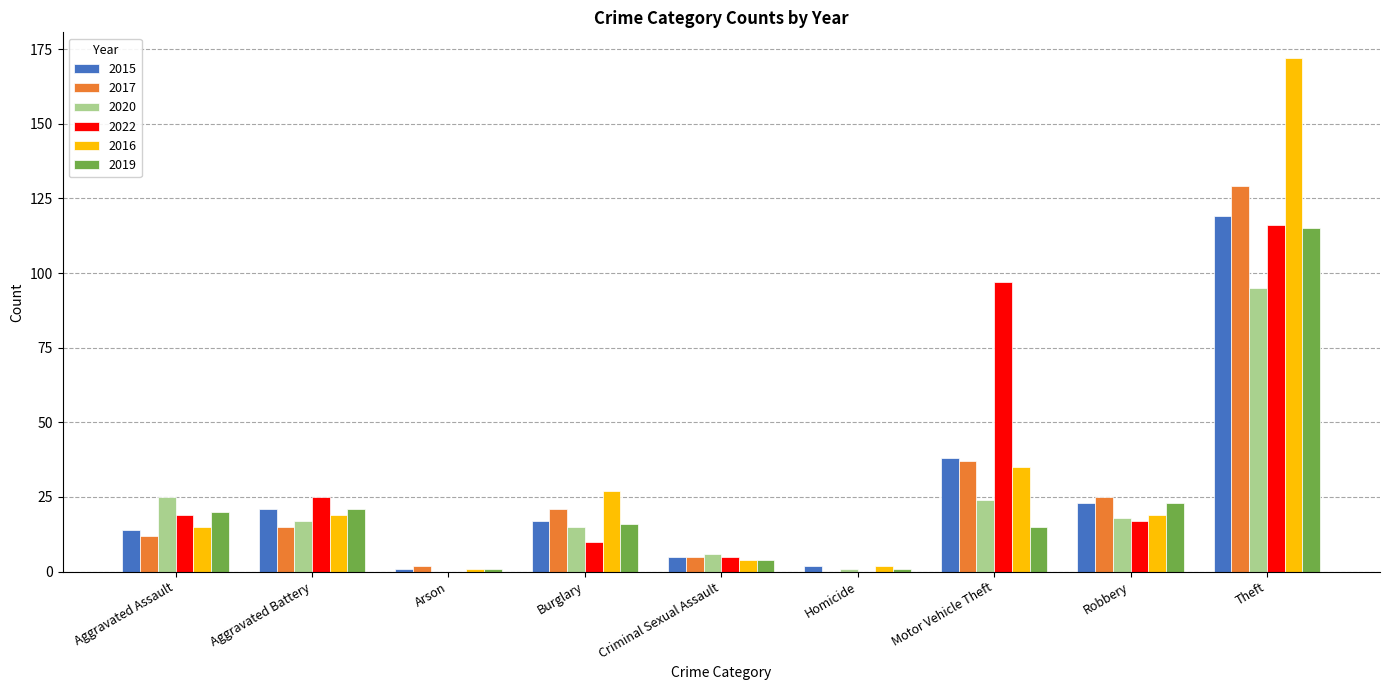

At which label does 2019 reach its peak?

Theft